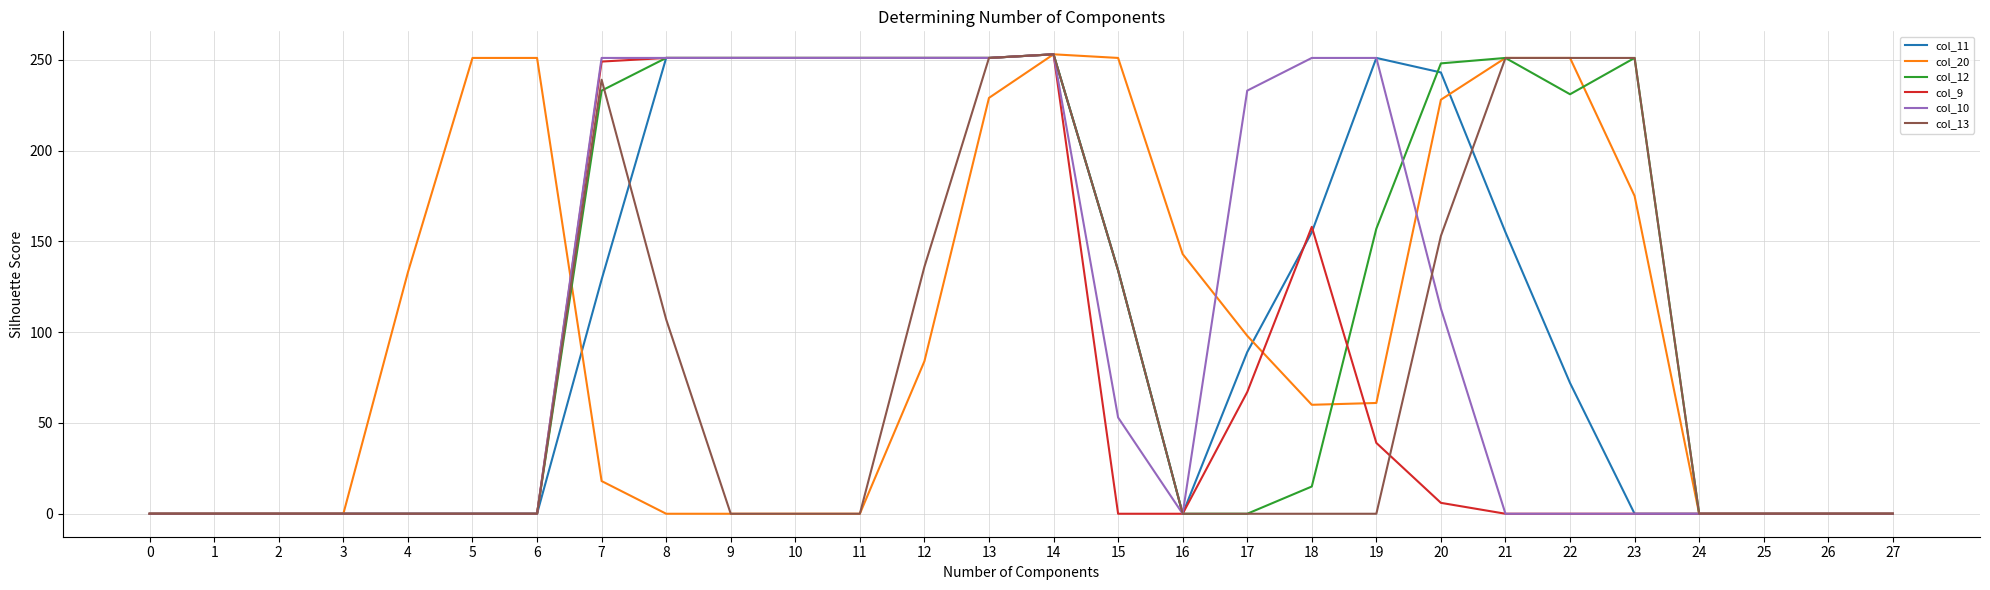

What is the highest value of the col_9 series?

253